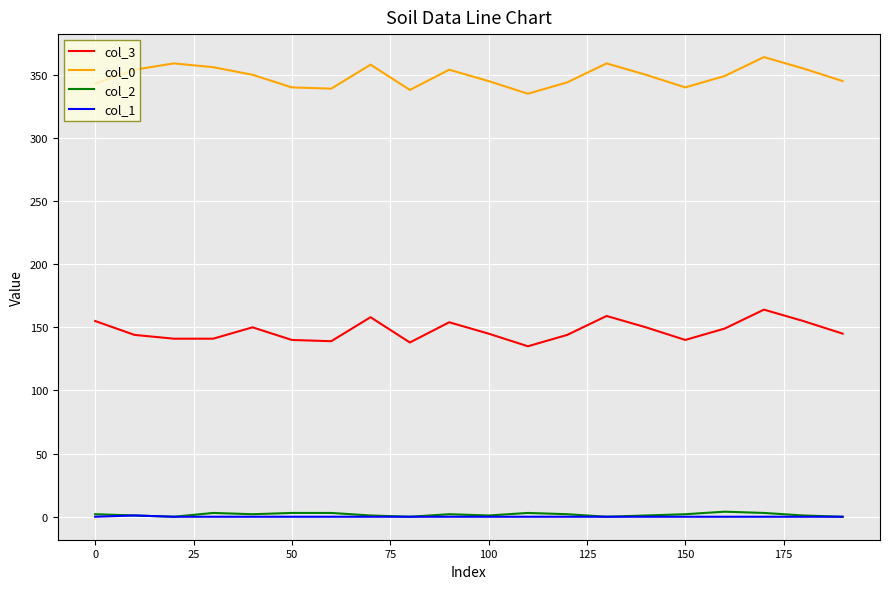

Which series has the largest total across all categories?

col_0